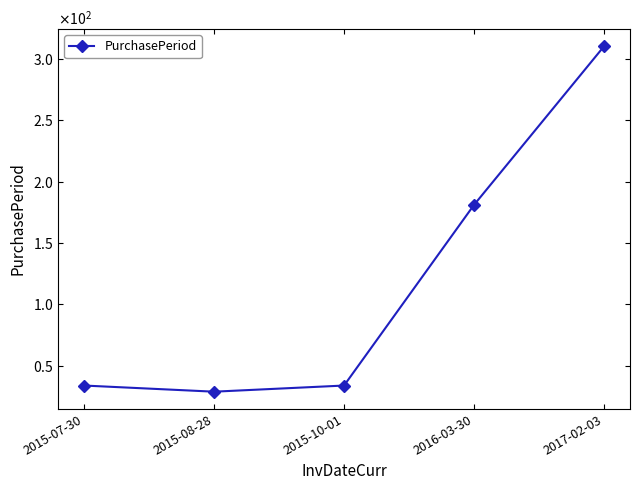

What is the average value?

118